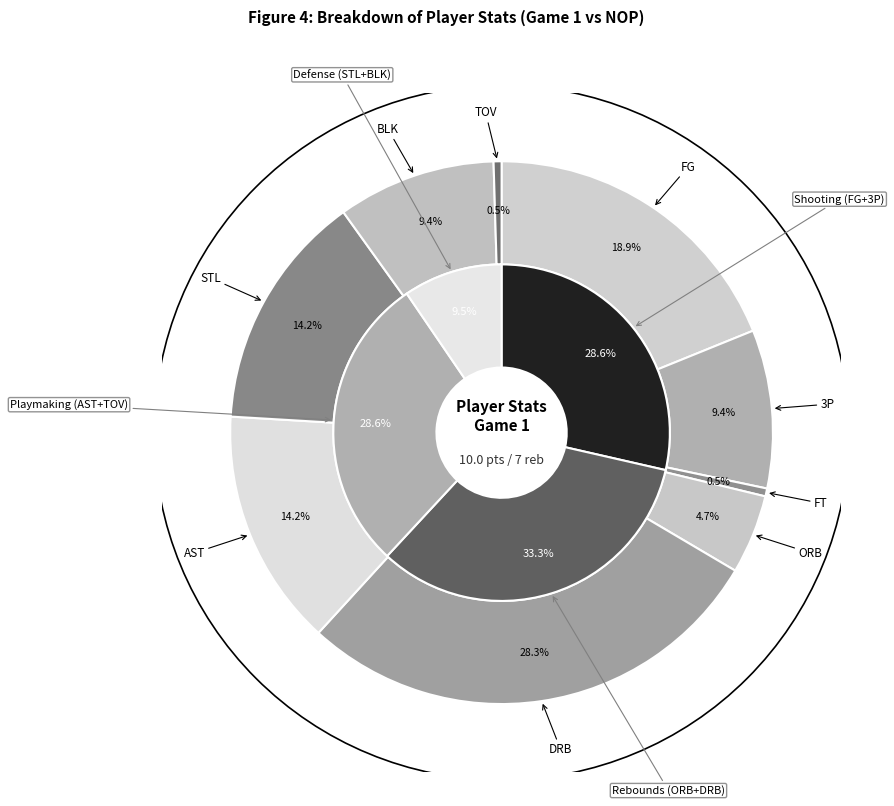

Does any single category account for the majority?

No